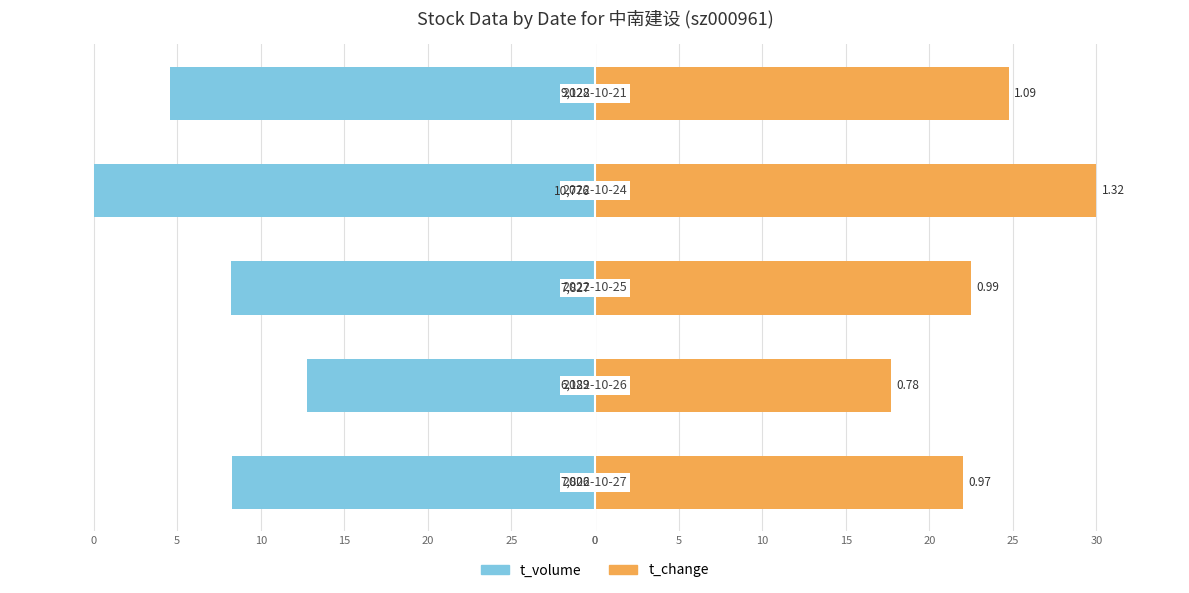

Reading right to left, transcribe all the data shown in this chart.

t_volume: -25.4	-30.0	-21.8	-17.2	-21.7
t_change: 24.8	30.0	22.5	17.7	22.0